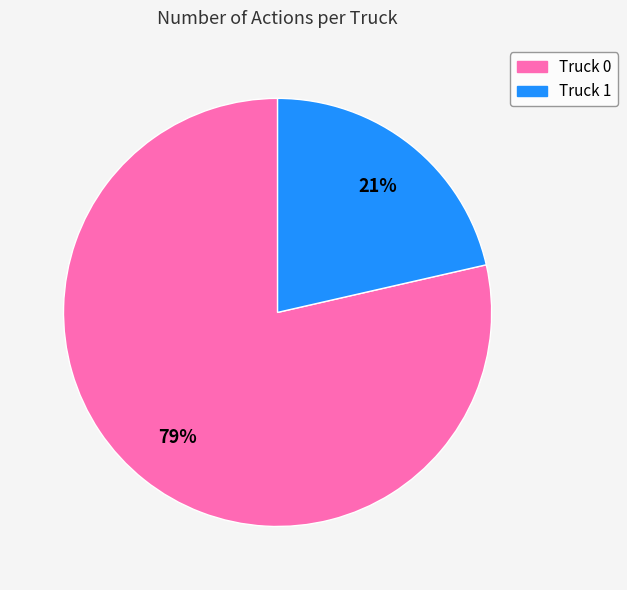

Which category accounts for the majority?

Truck 0